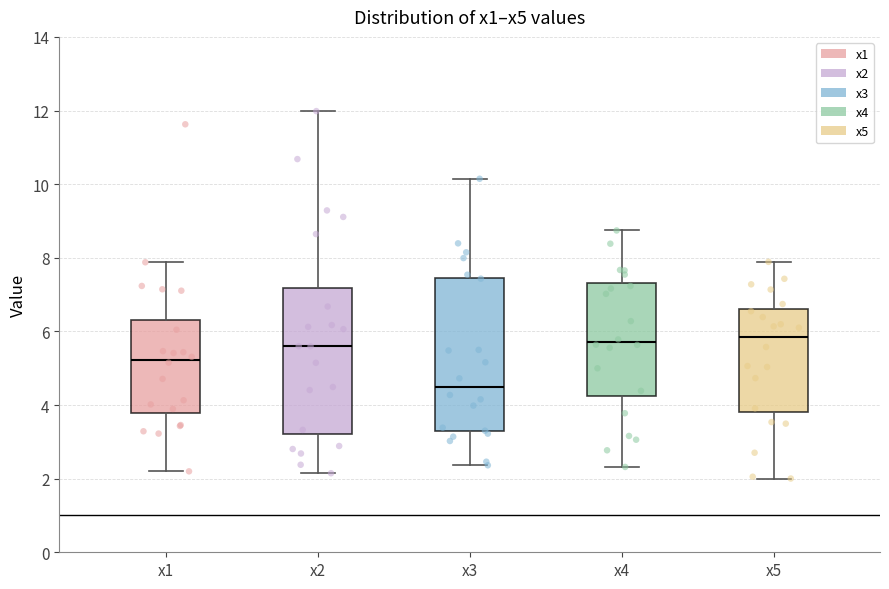

Where is the upper edge of the box for x3 on the y-axis? The values are not printed on the chart, so give them approximately, as read against the axis.

7.4